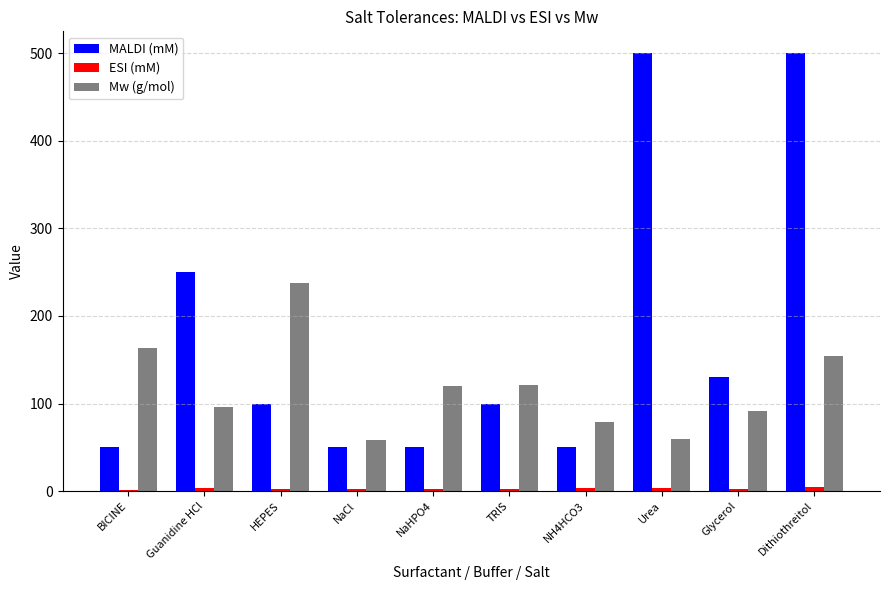

Count the number of data series in this chart.

3